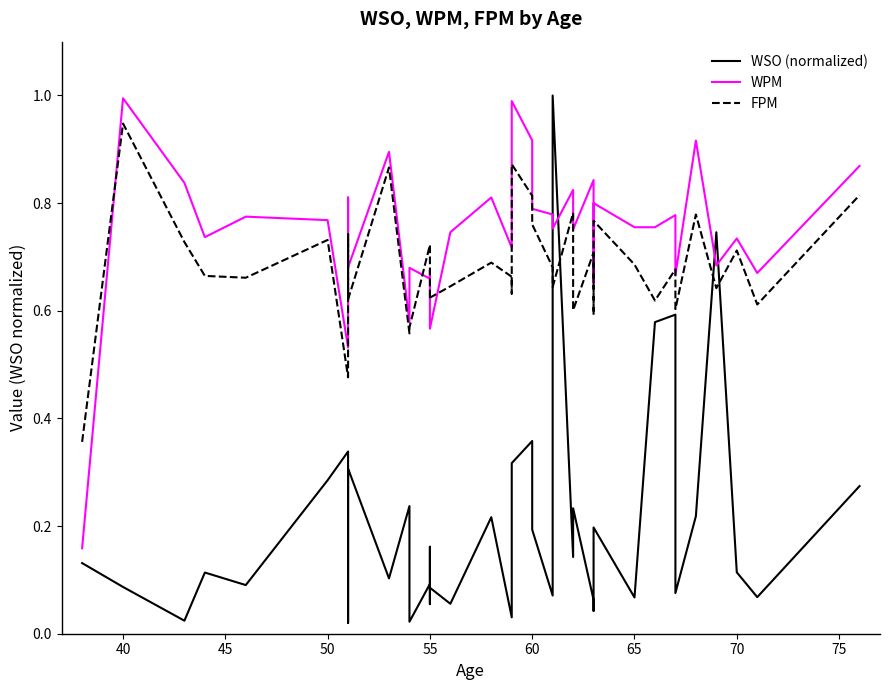

Count the number of categories in the chart.

40